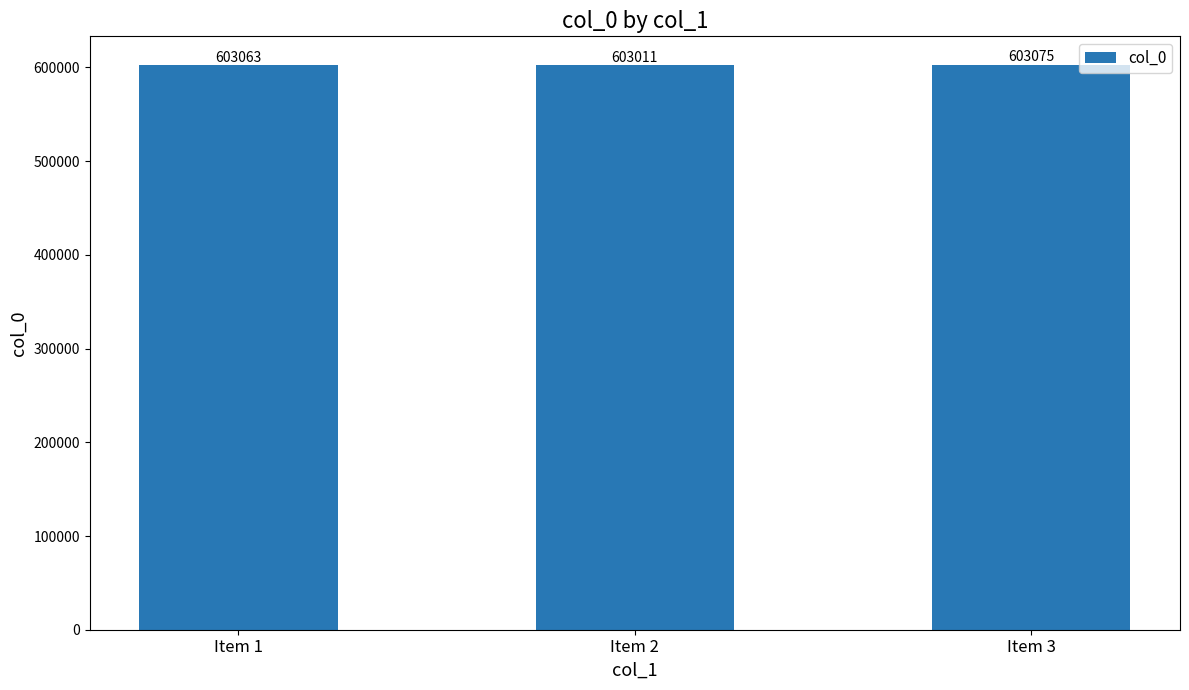

How many bars are there in total?

3